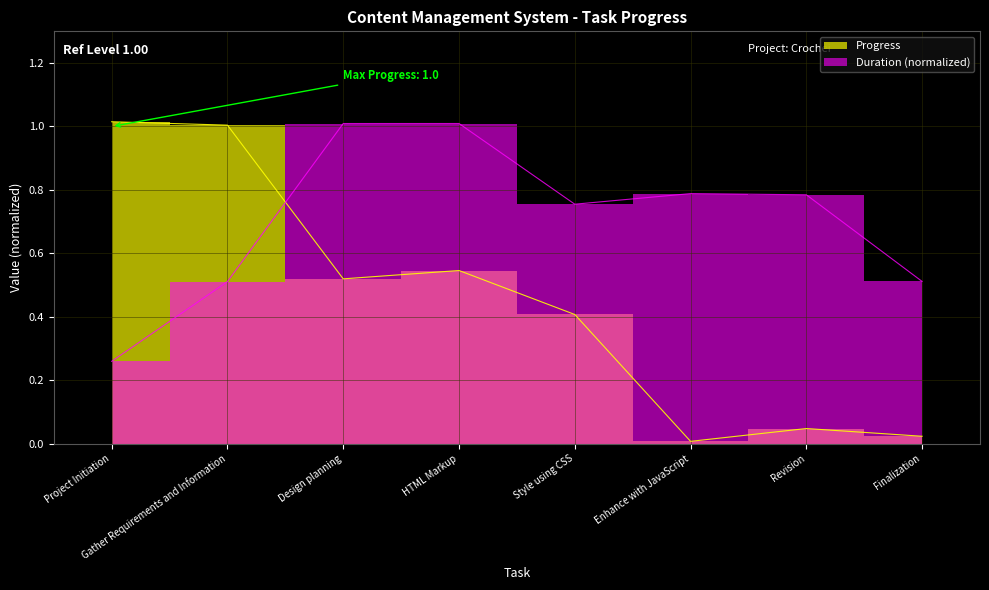

List the labels in order of Progress value, largest first.

Project Initiation, Gather Requirements and Information, HTML Markup, Design planning, Style using CSS, Revision, Finalization, Enhance with JavaScript